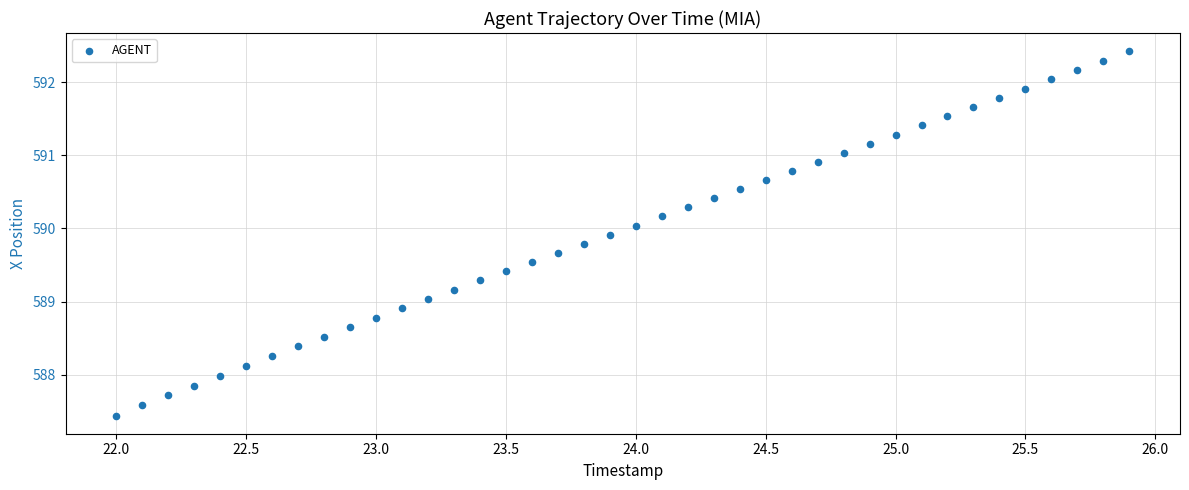

What is the range of X values (max minus min)?

3.9